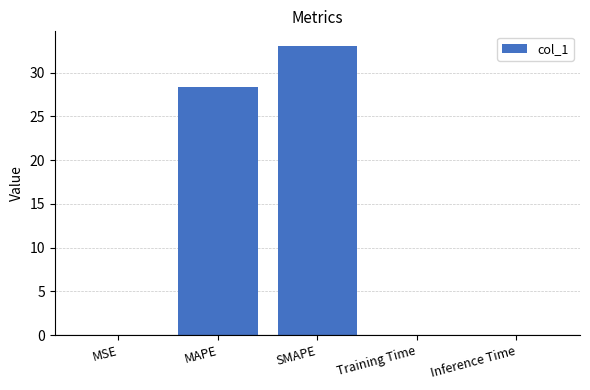

What is the sum of all values?

61.5